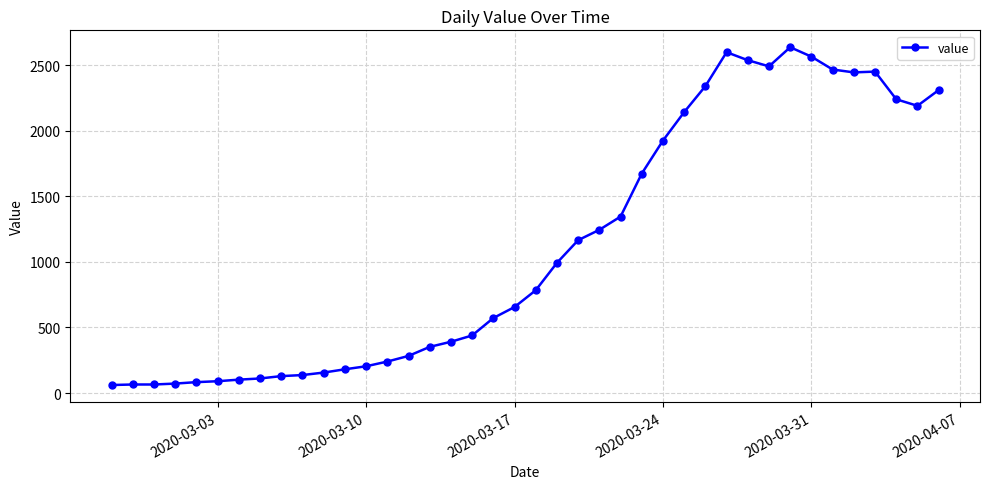

How many categories are shown in the chart?

40